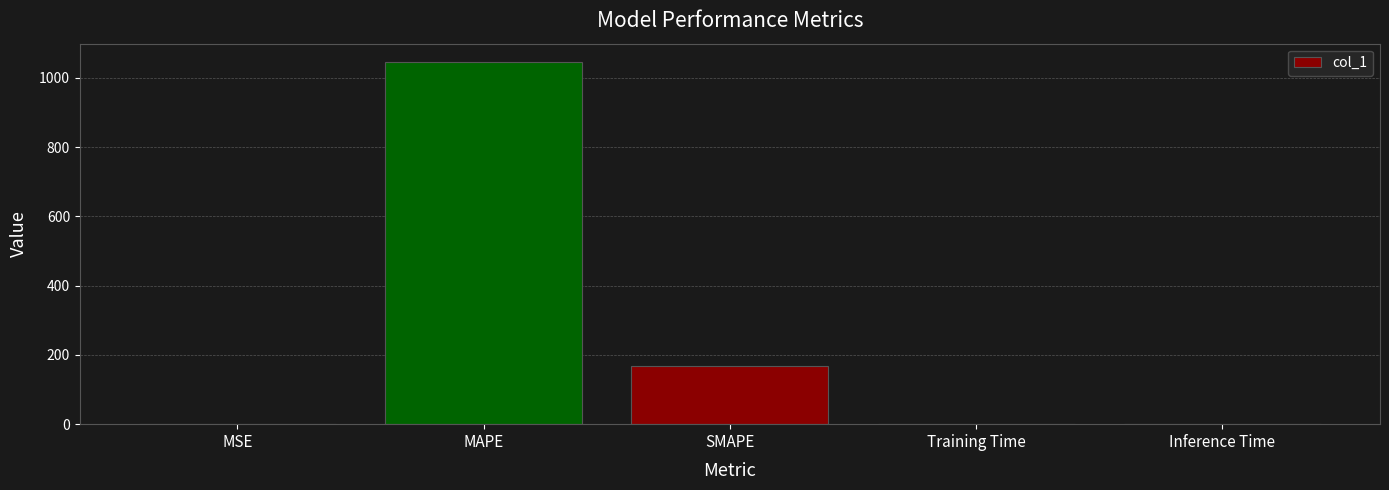

Between MAPE and SMAPE, which is larger?

MAPE